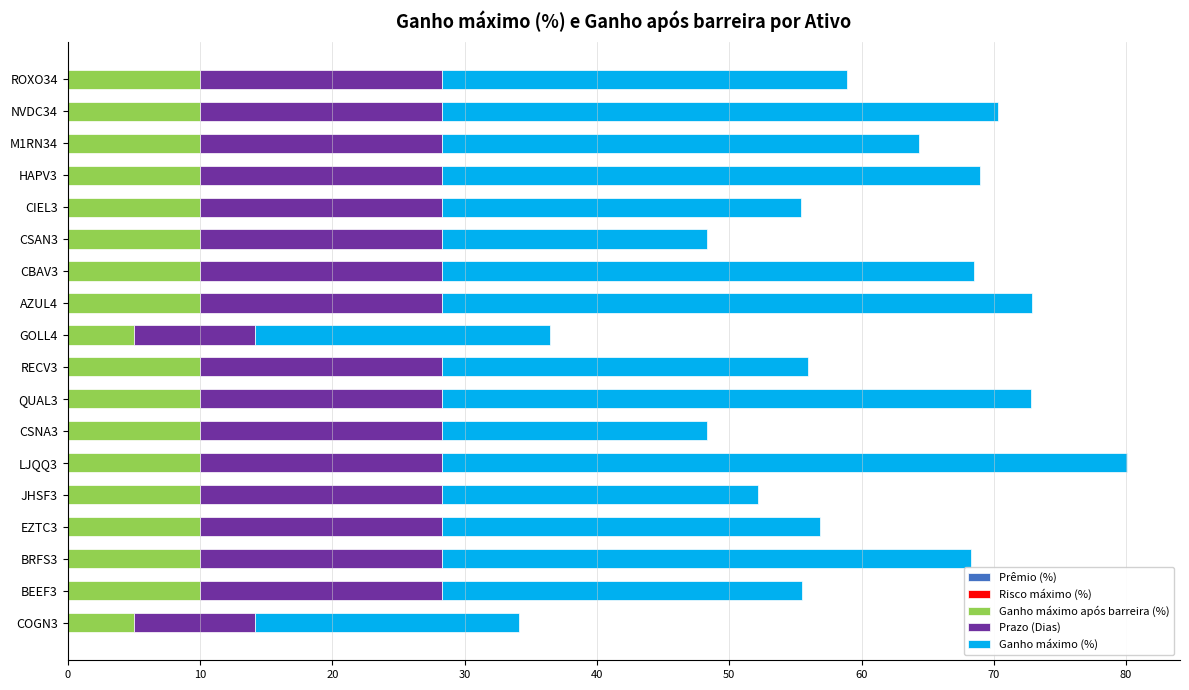

What is the sum of all Ganho máximo após barreira (%) values?

170.0